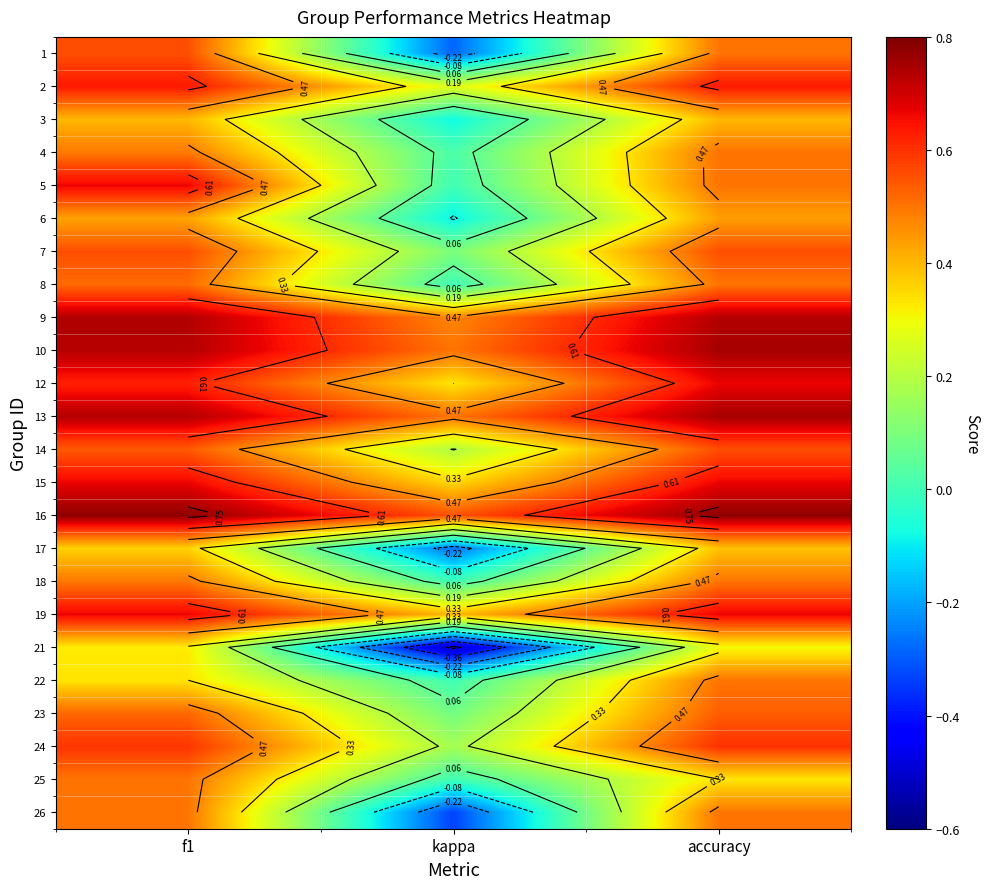

What is the difference between the maximum and minimum values in the 3 series?

0.5